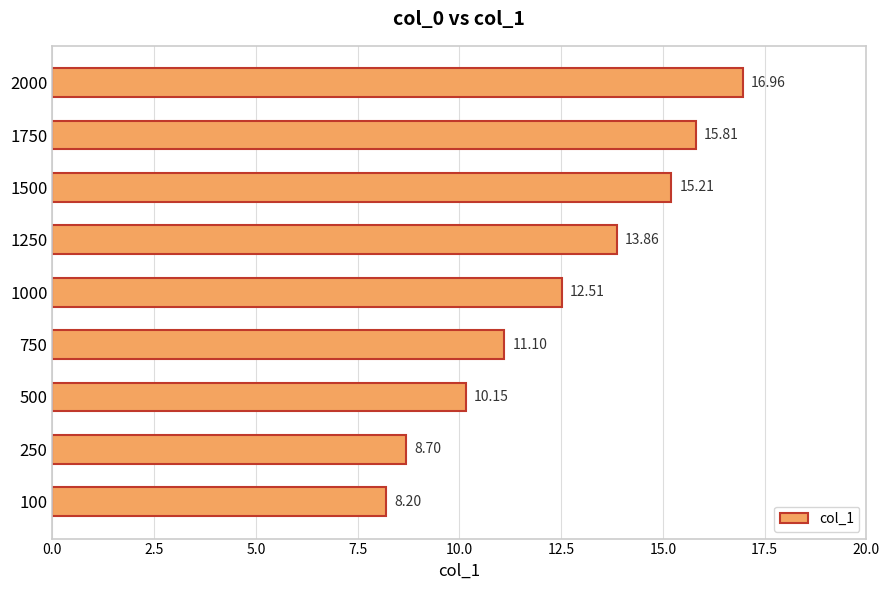

What is the difference between the maximum and minimum values?

8.8